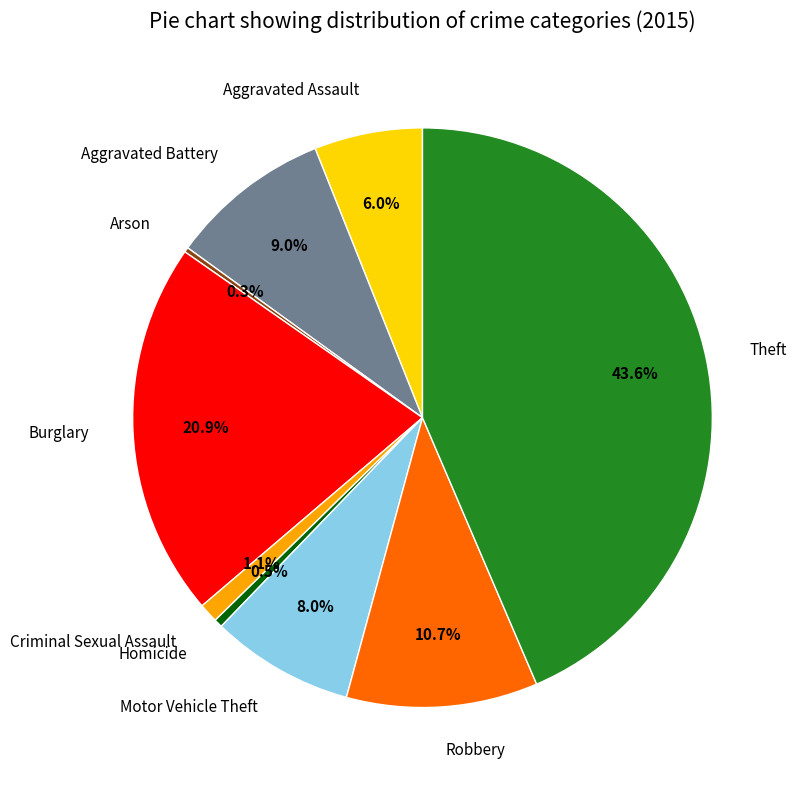

What is the ratio of the value at Burglary to the value at Robbery?

2.0